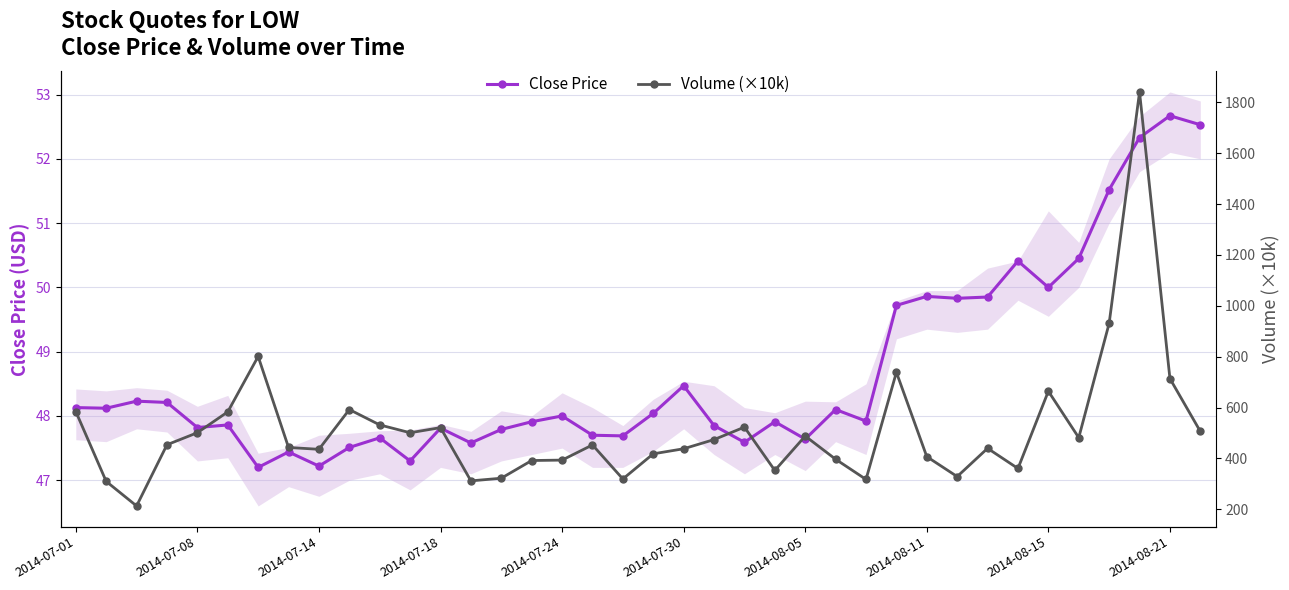

True or false: Close Price has more than 0 interior local peaks.

True